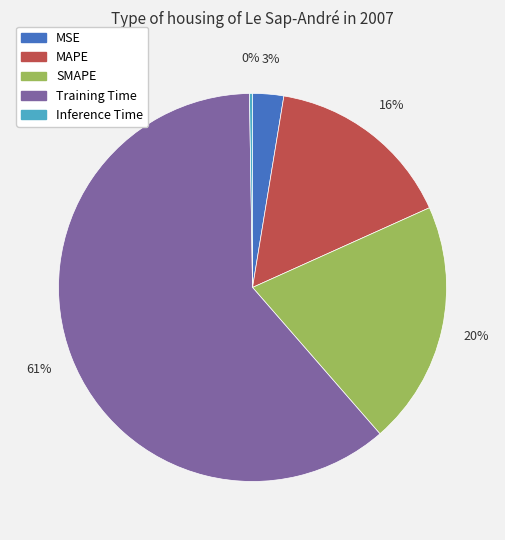

What is the largest slice in the pie chart?

Training Time